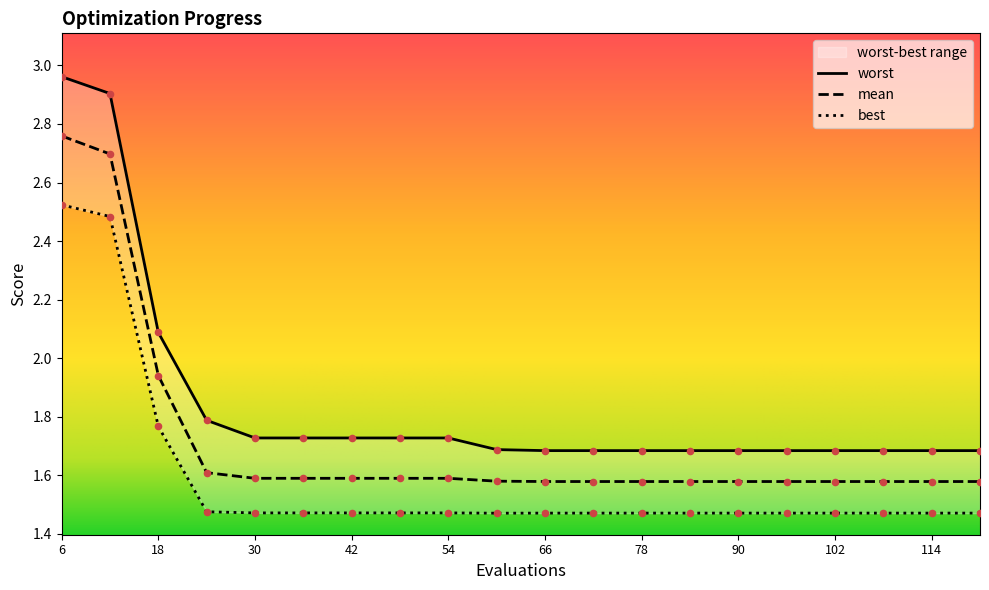

Which series has the widest spread of Y values?

worst